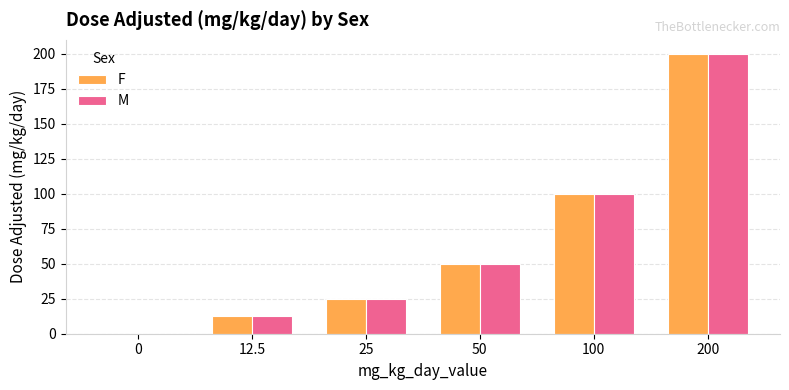

Is it true that M equals 25.0 at 25?

True